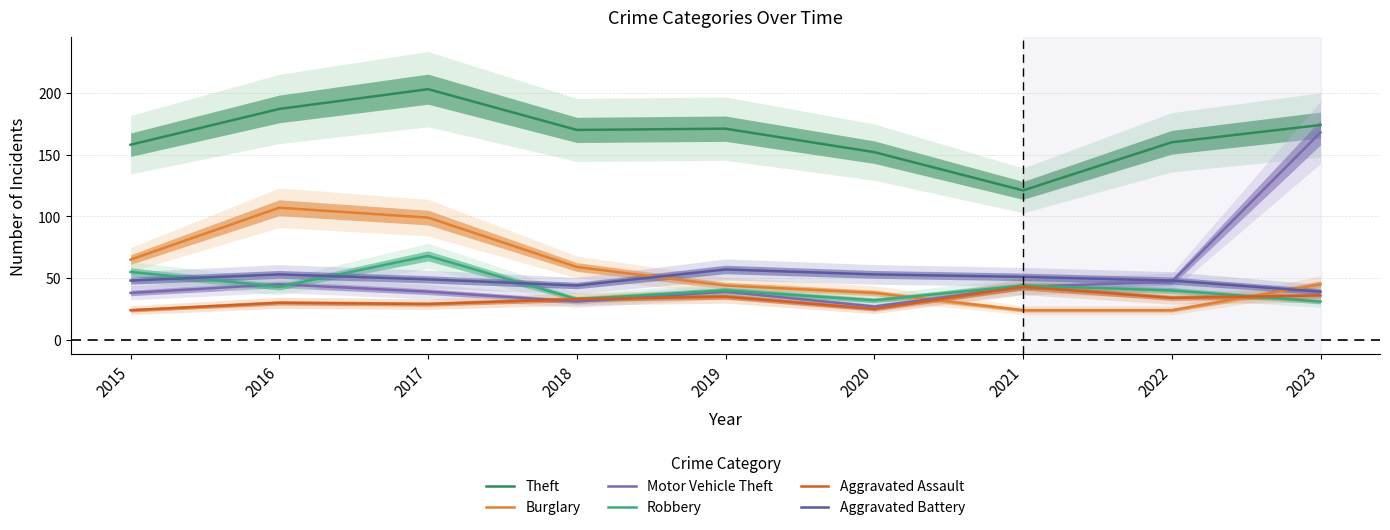

What is the difference between the Motor Vehicle Theft values at 2023 and 2021?

125